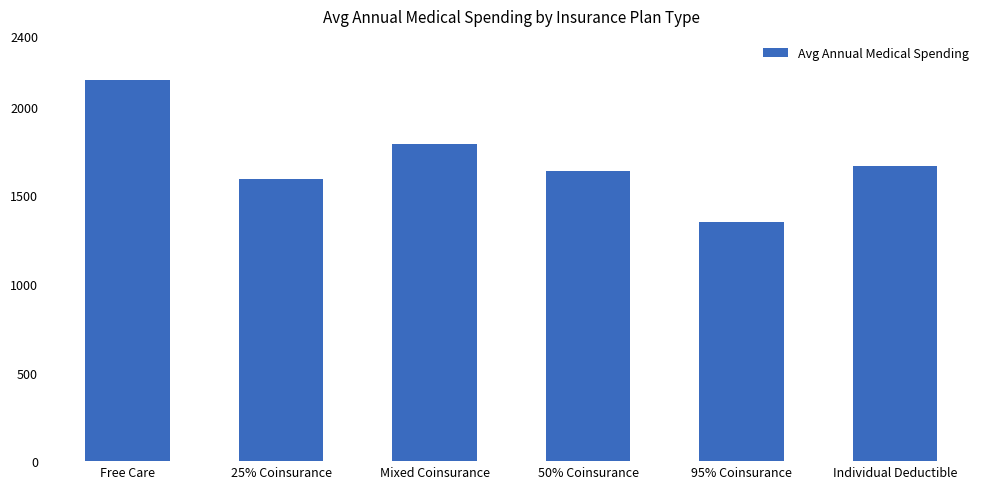

List the labels in order of value, smallest first.

95% Coinsurance, 25% Coinsurance, 50% Coinsurance, Individual Deductible, Mixed Coinsurance, Free Care